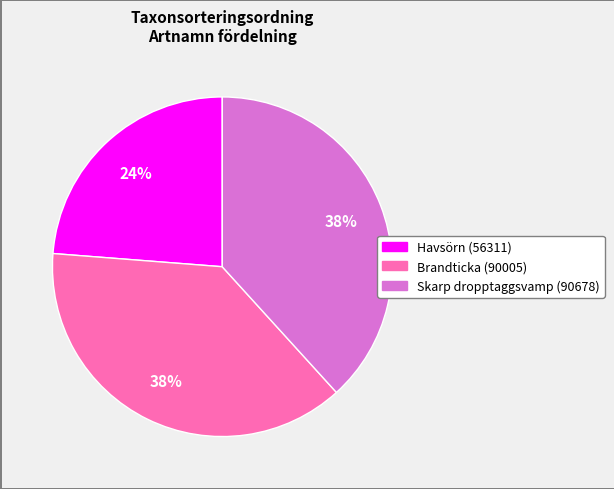

To the nearest percent, what is the average slice percentage?

33%